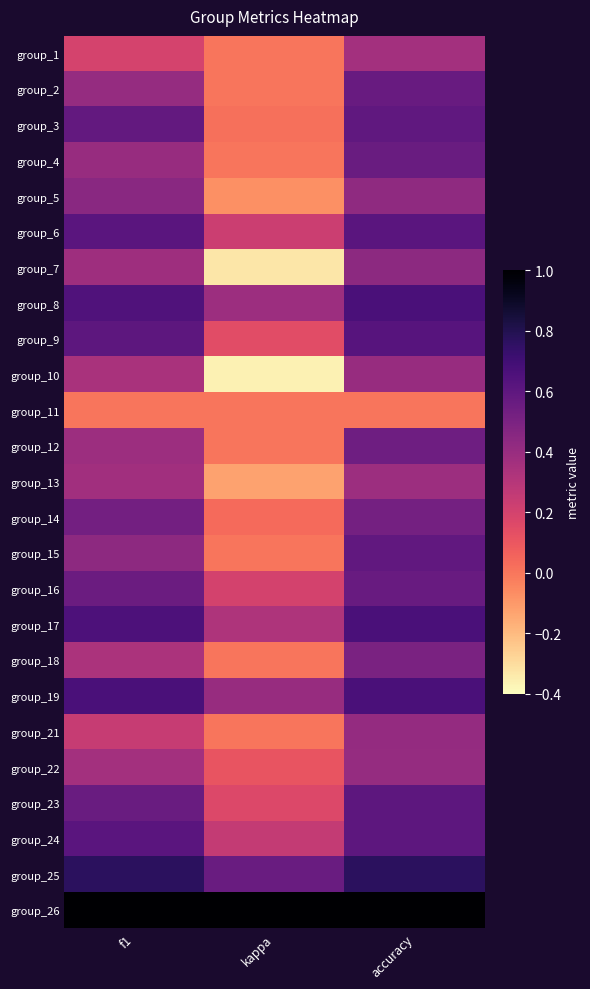

What is the total value across all series at accuracy?

13.5